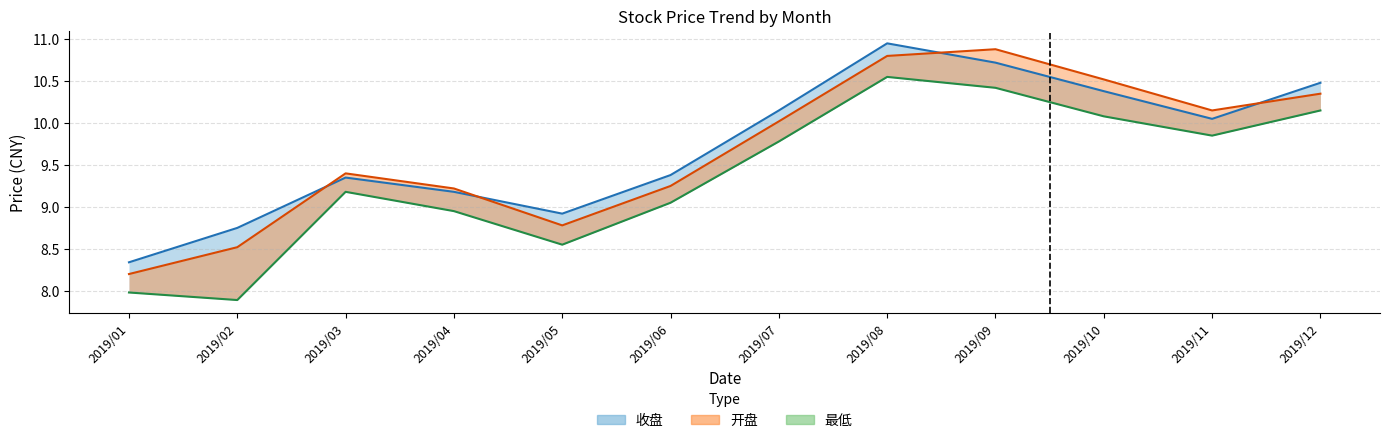

What is the difference between the maximum and minimum values in the 开盘 series?

2.7